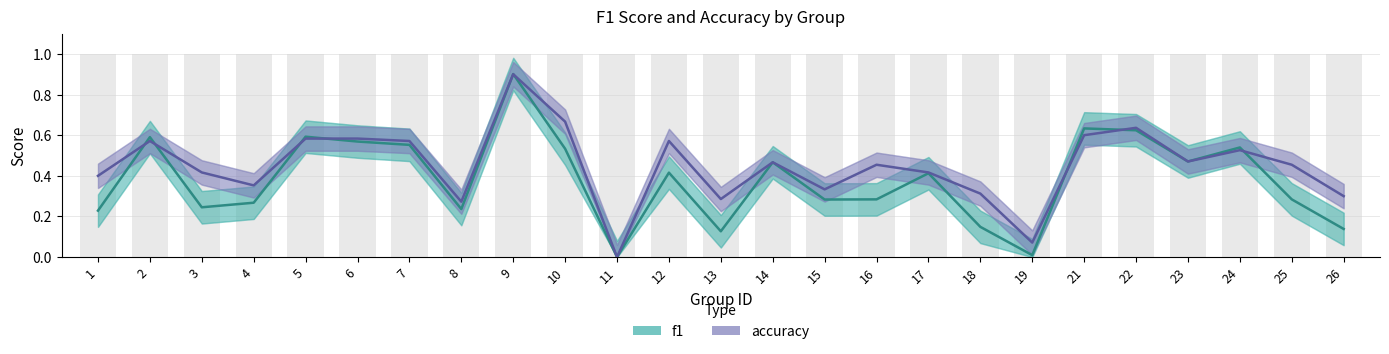

At which category is the sum across all series the highest?

9